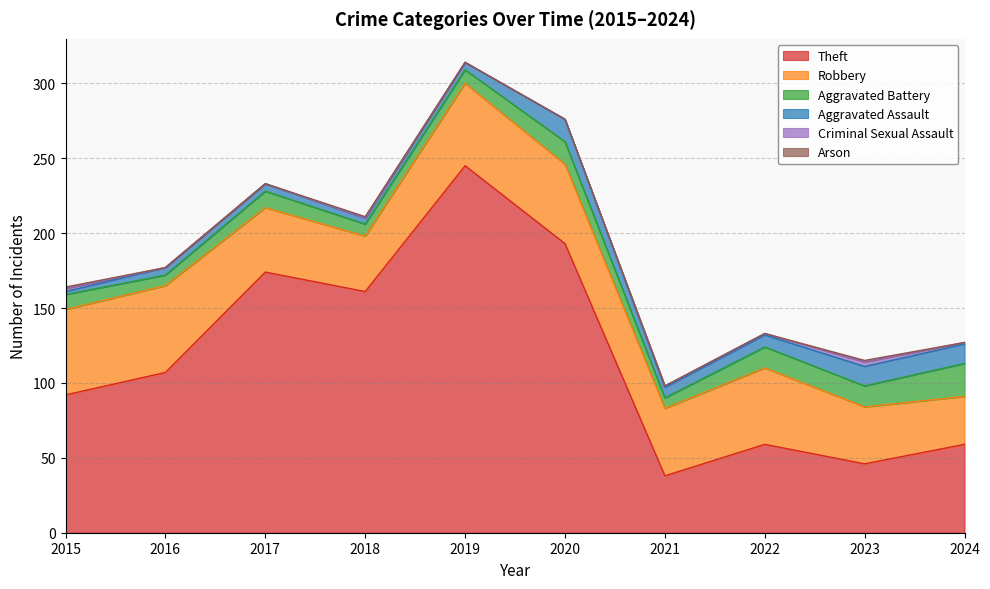

What is the value of the Aggravated Assault point at the 5th from the left?

5